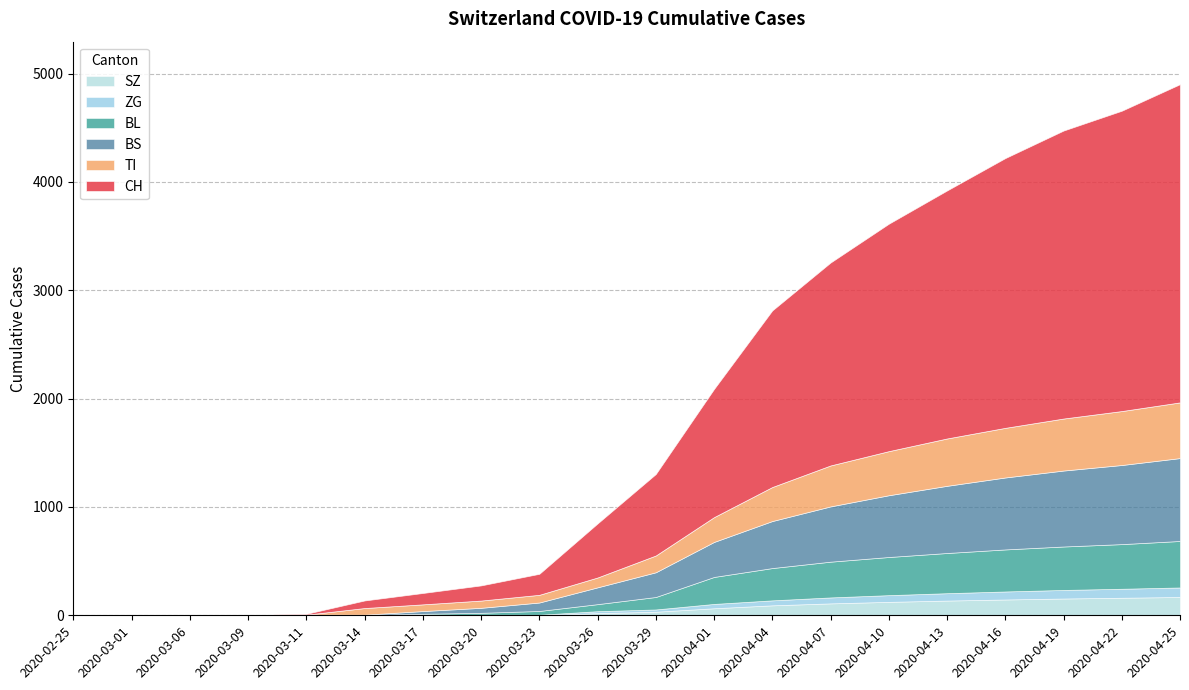

Which category has the lowest value across all series?

2020-02-25